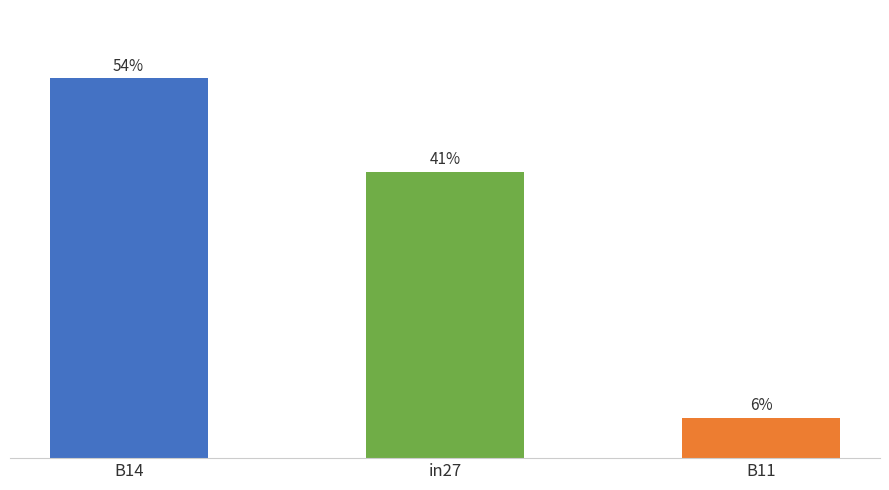

What is the value of the 3rd bar from the left?

5.7